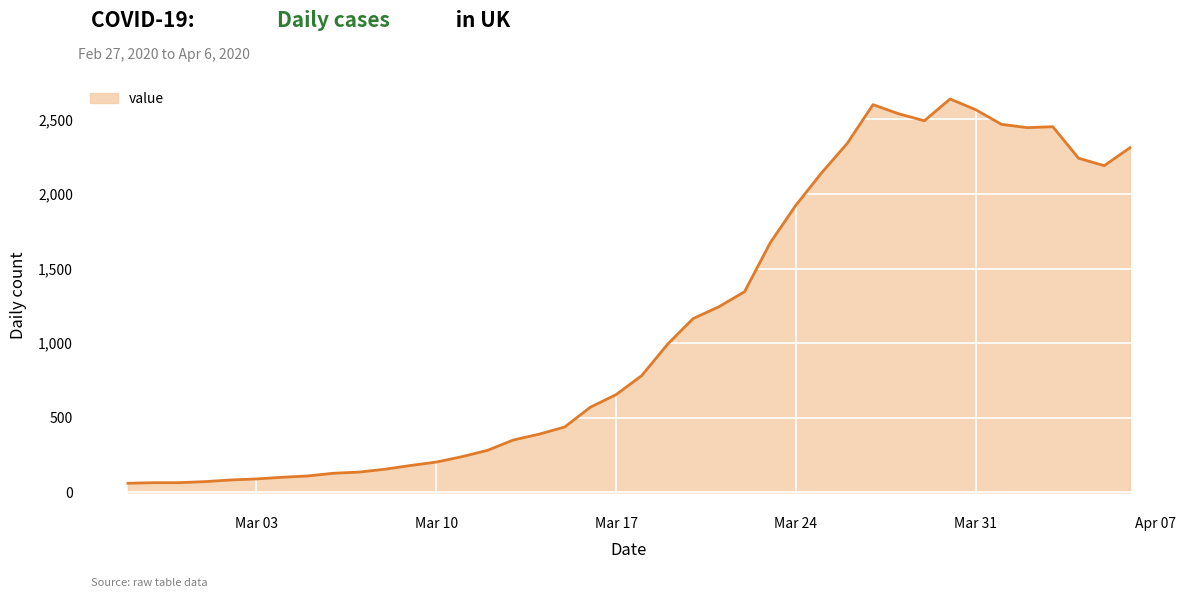

What is the greatest value displayed?

2637